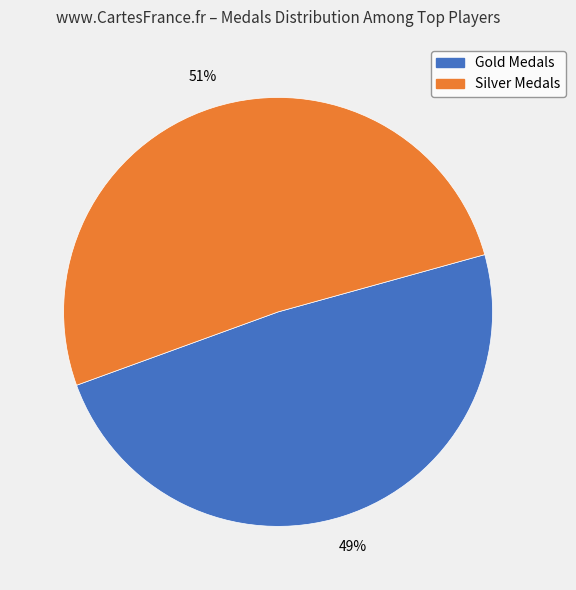

To the nearest percent, what is the average slice percentage?

50%